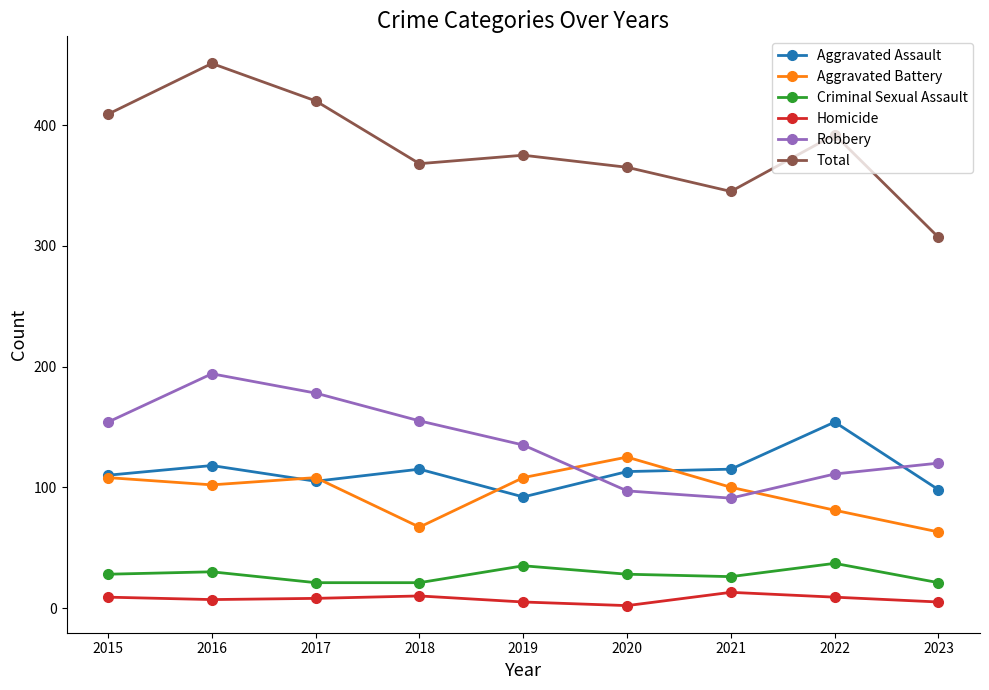

In Total, how many points are lower than both neighbors (excluding endpoints)?

2